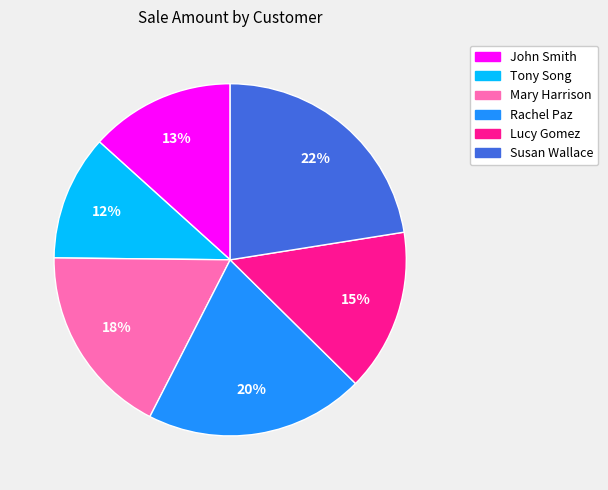

True or false: Susan Wallace accounts for 36% of the total.

False